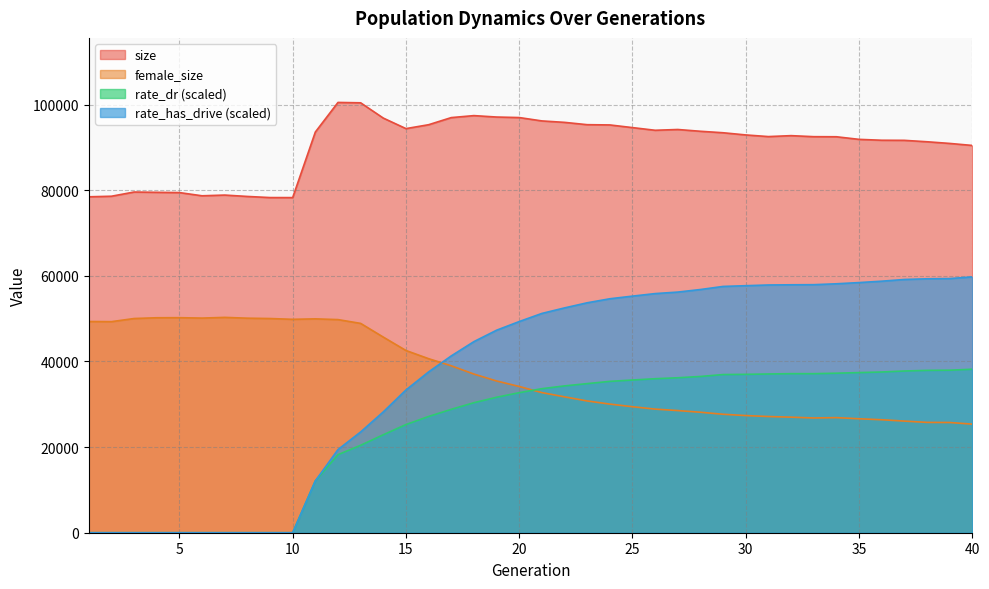

Does the chart have visible grid lines?

Yes